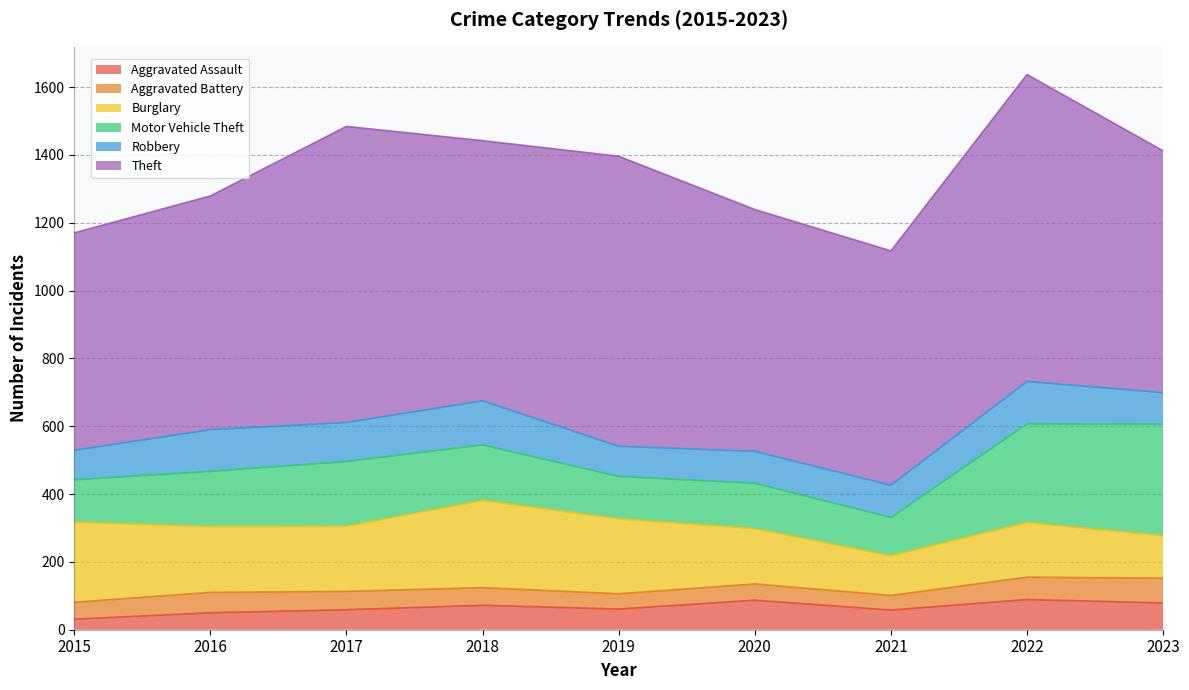

What is the difference between the Aggravated Assault values at 2019 and 2021?

3